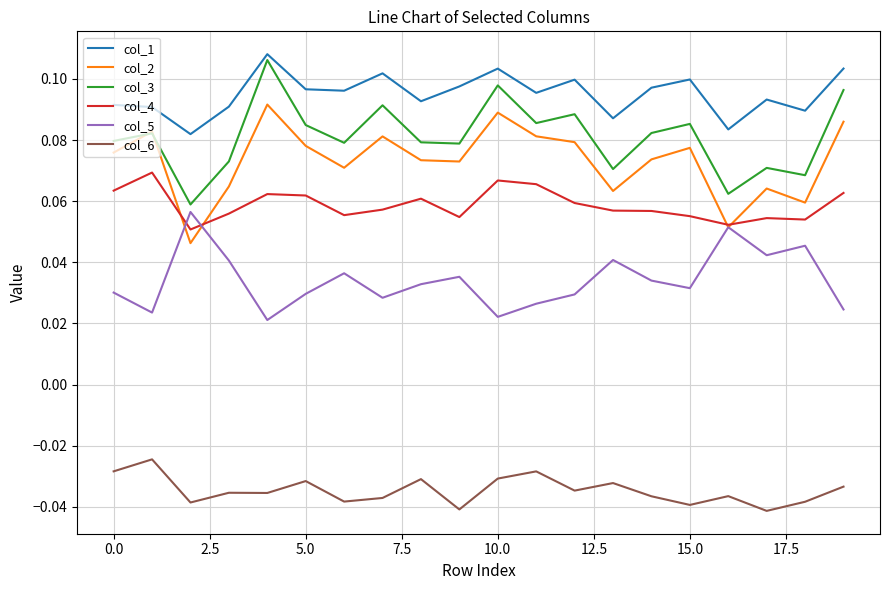

Which series has the largest total across all categories?

col_1